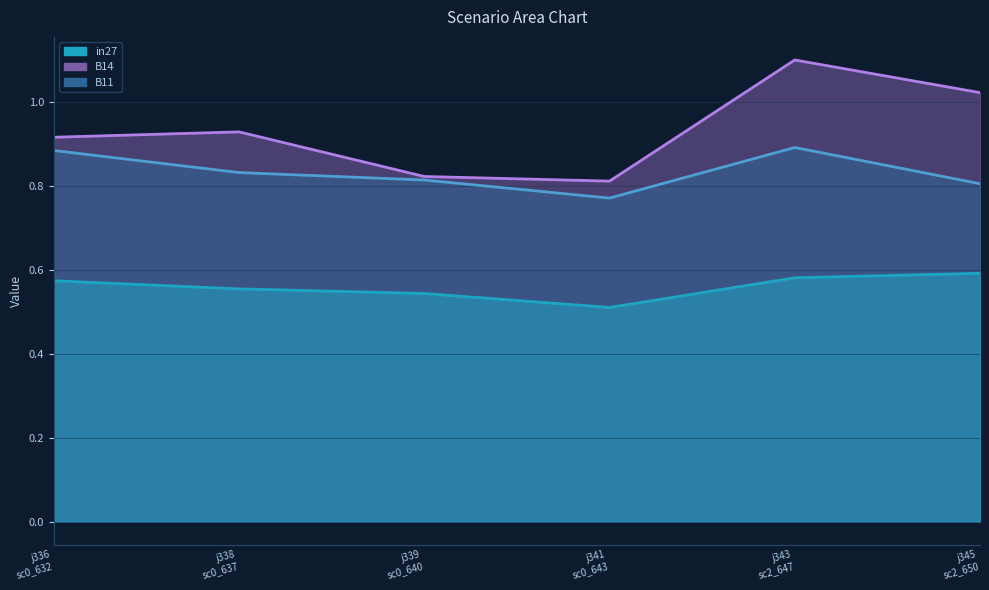

Where is the first local maximum for B11?

j343 sc2_647